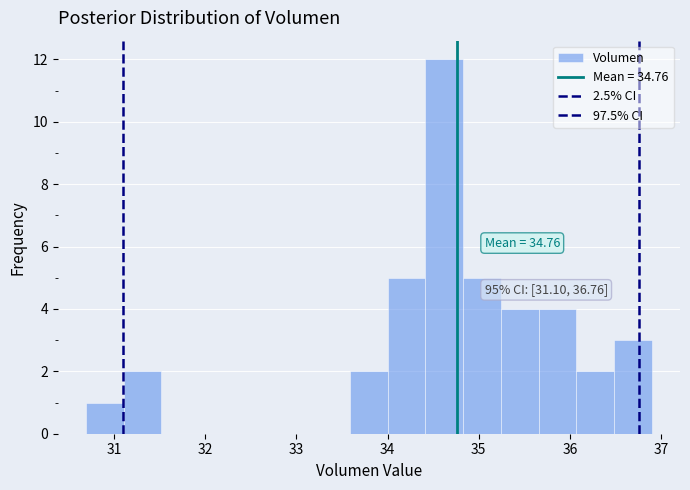

Over which range of the x-axis is the bar tallest?

34.4 to 34.8